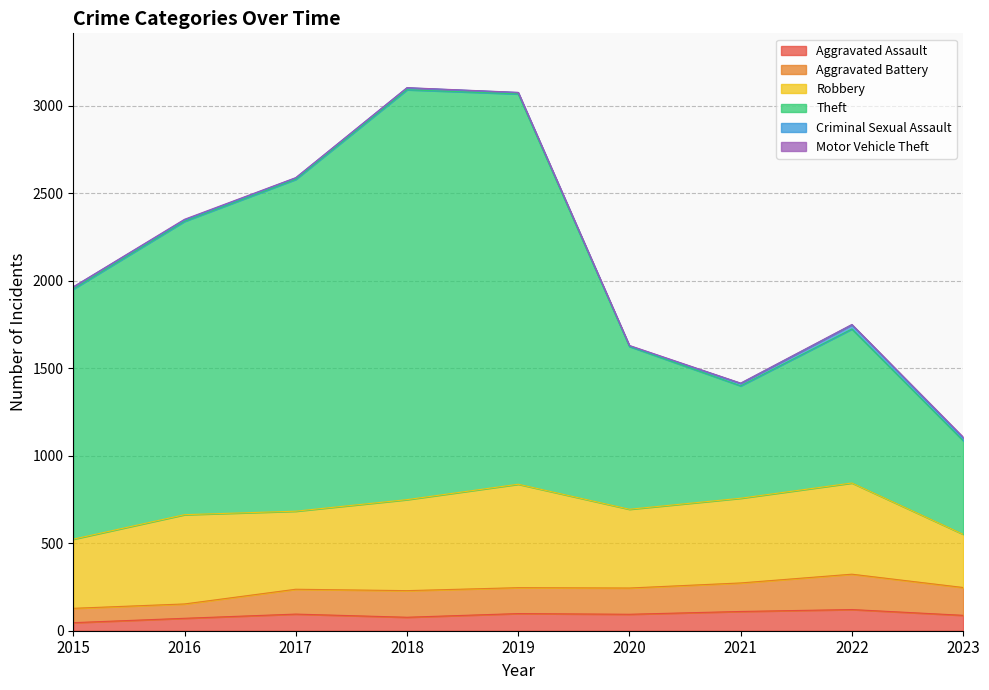

What is the maximum value for Aggravated Assault?

121